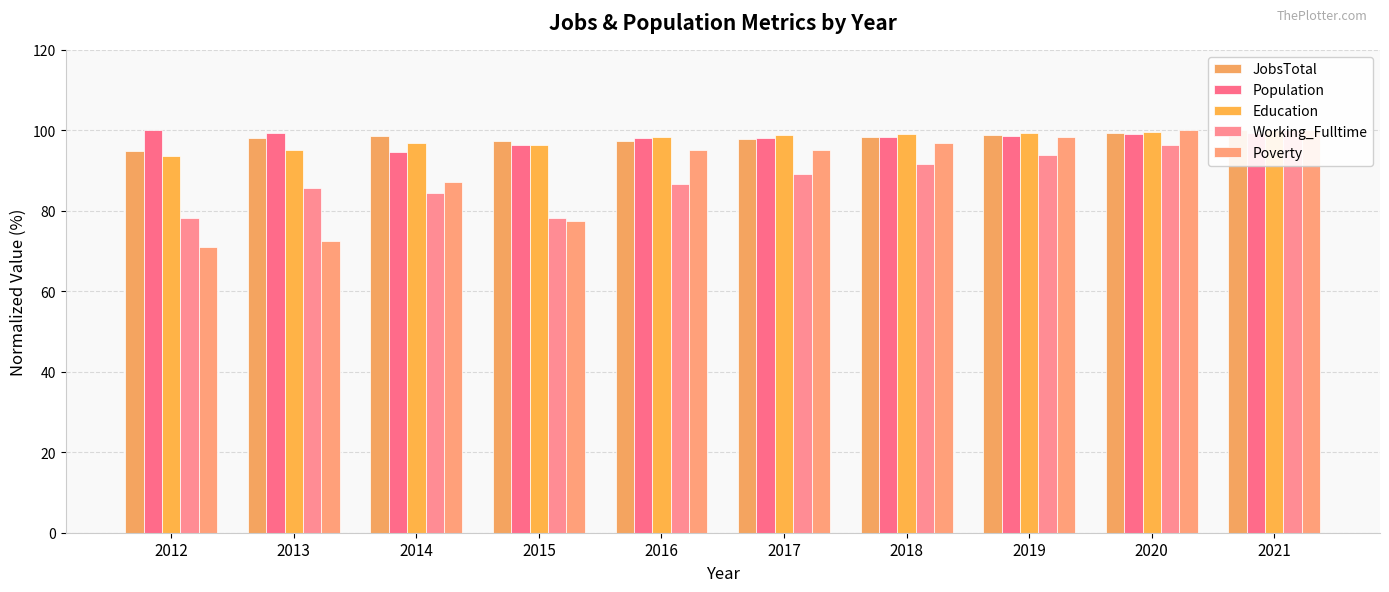

What is the difference between the Population values at 2012 and 2018?

1.6